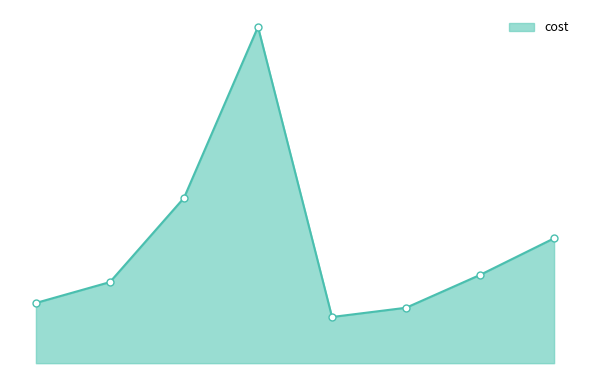

Does the chart have visible grid lines?

No